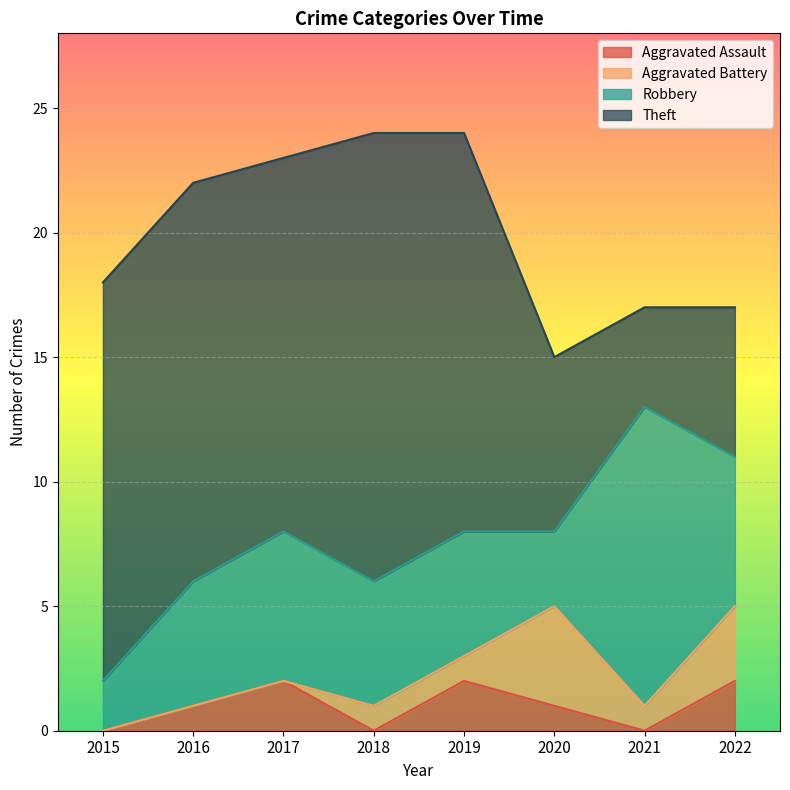

How many values in the Theft series exceed 16?

1